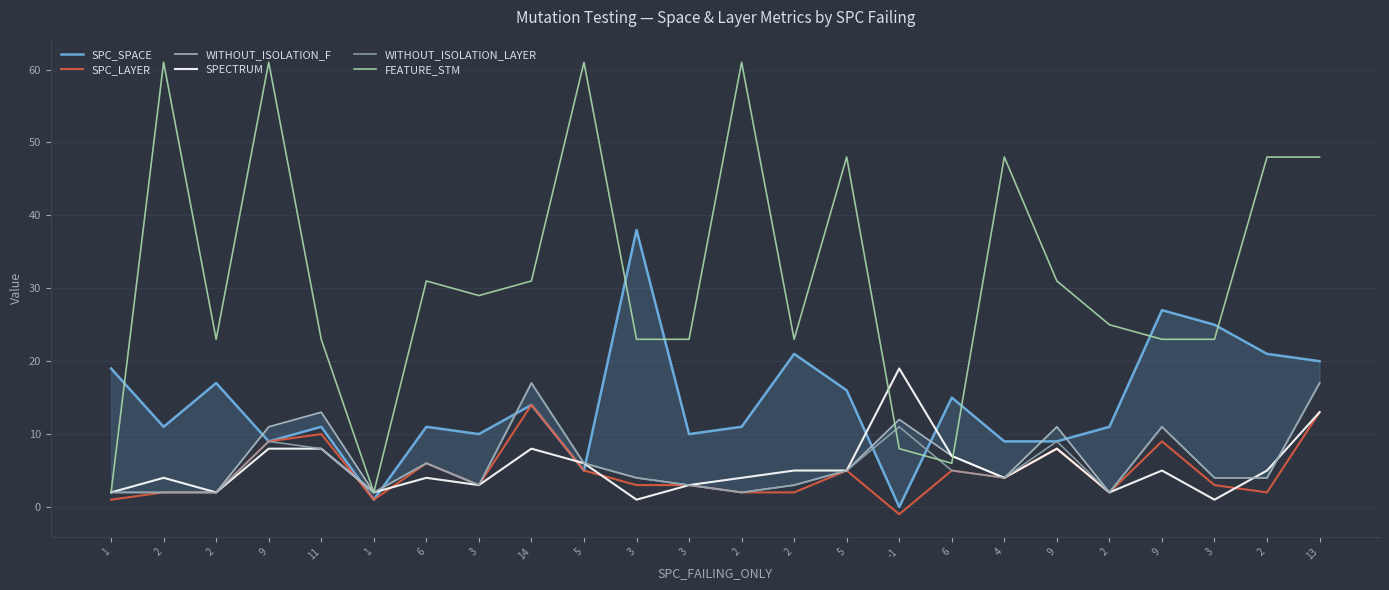

What is the label of the 17th point from the right?

3